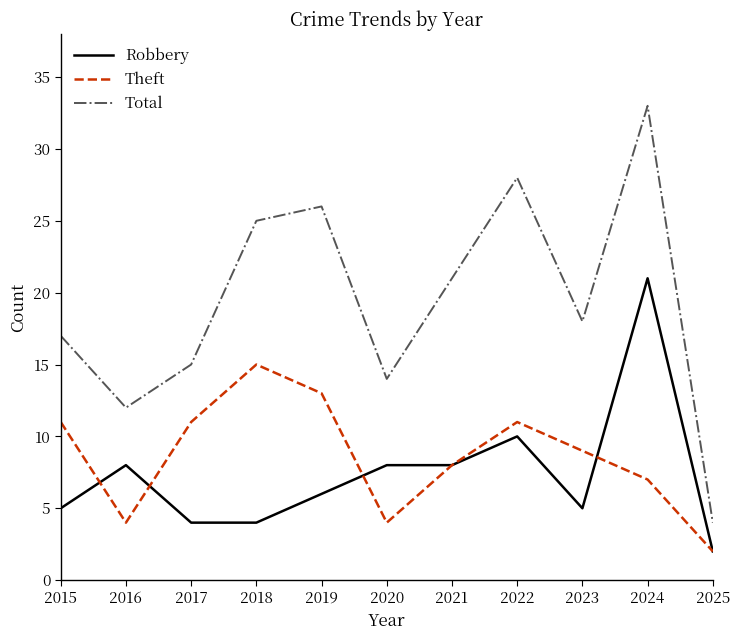

True or false: Total and Robbery cross at least once.

False